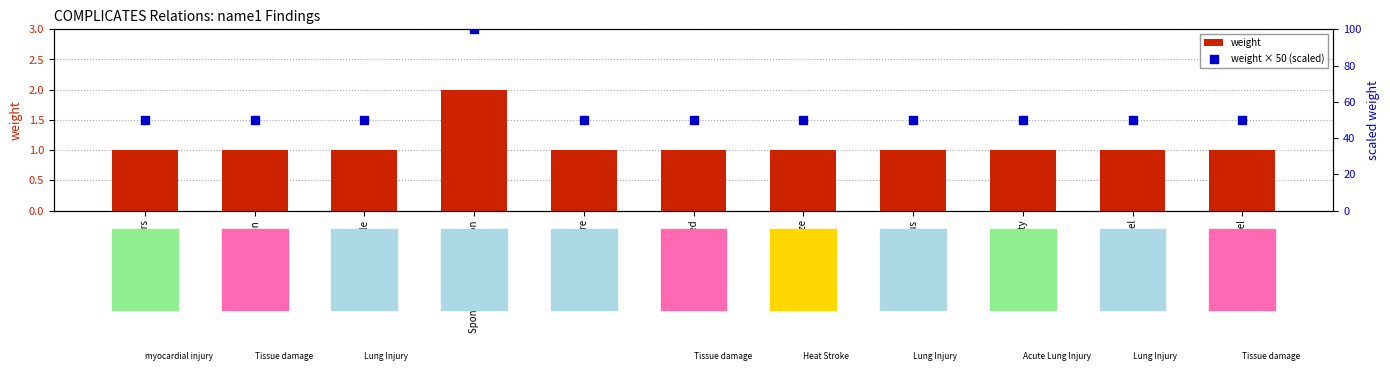

Is the value of weight × 50 (scaled) at Excessive activity greater than the value of weight at Low Level?

Yes